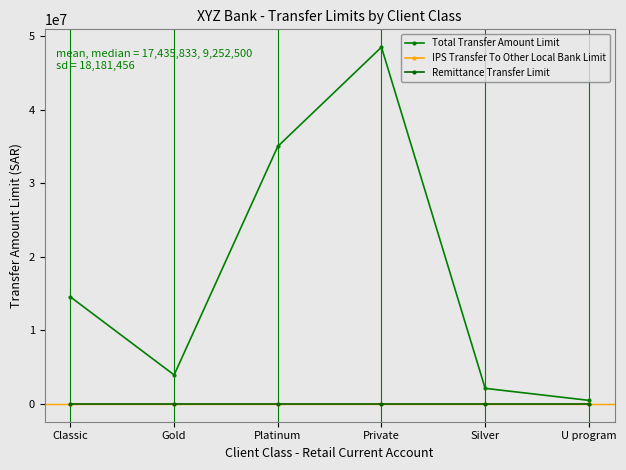

What is the label of the 4th point from the right?

Platinum